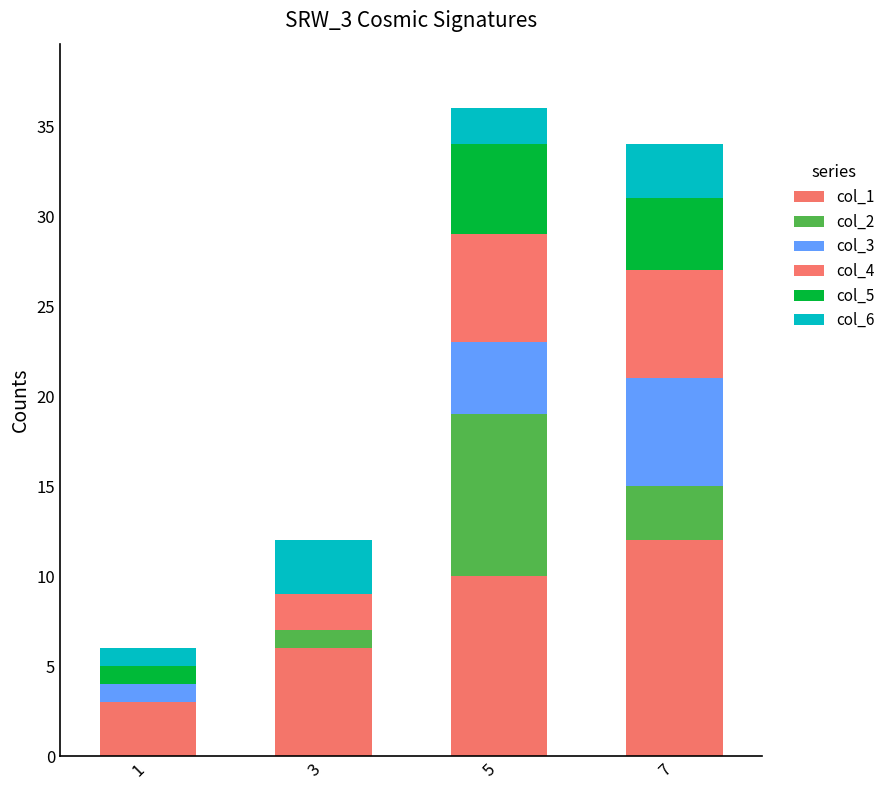

True or false: col_4 has a value of 2 at 3.

True